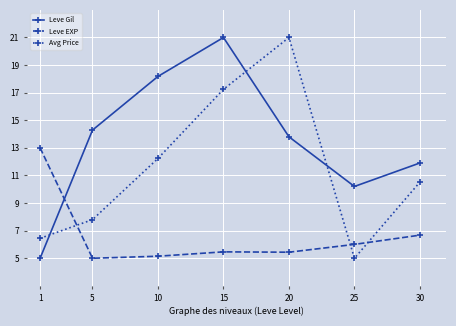

The value of Leve Gil at 25 is 18.1. True or false?

False